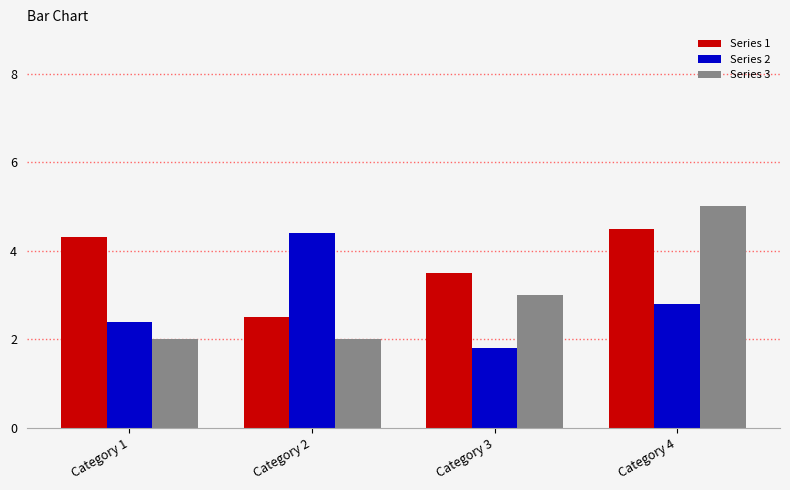

Reading right to left, extract all data points from this chart.

Series 1: Category 4=4.5	Category 3=3.5	Category 2=2.5	Category 1=4.3
Series 2: Category 4=2.8	Category 3=1.8	Category 2=4.4	Category 1=2.4
Series 3: Category 4=5.0	Category 3=3.0	Category 2=2.0	Category 1=2.0